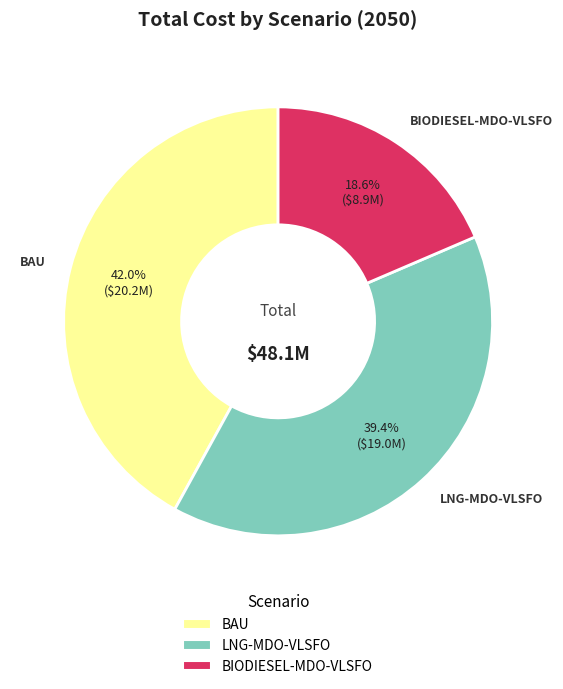

Does any single category account for the majority?

No